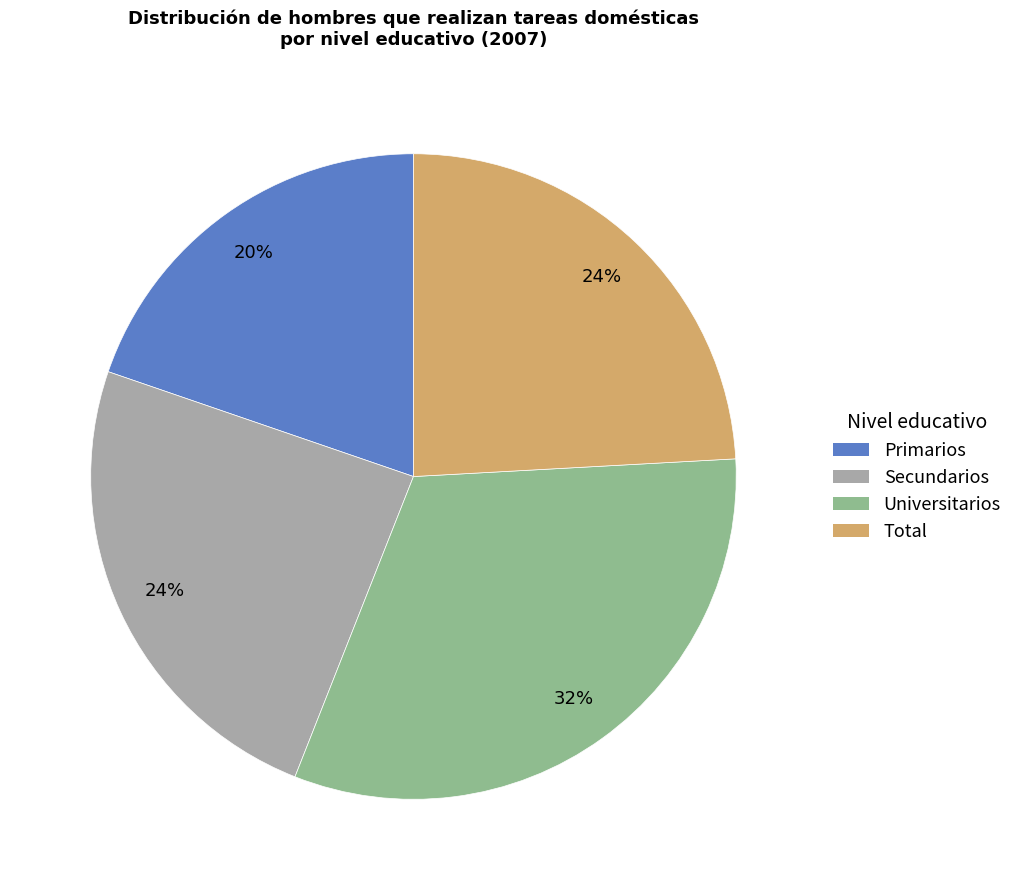

How many segments does this pie chart have?

4